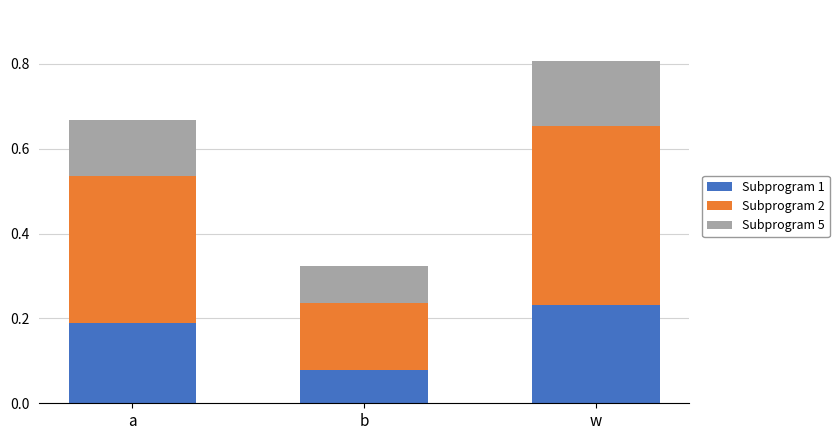

Count the Subprogram 1 values in the range 0 to 1.

3